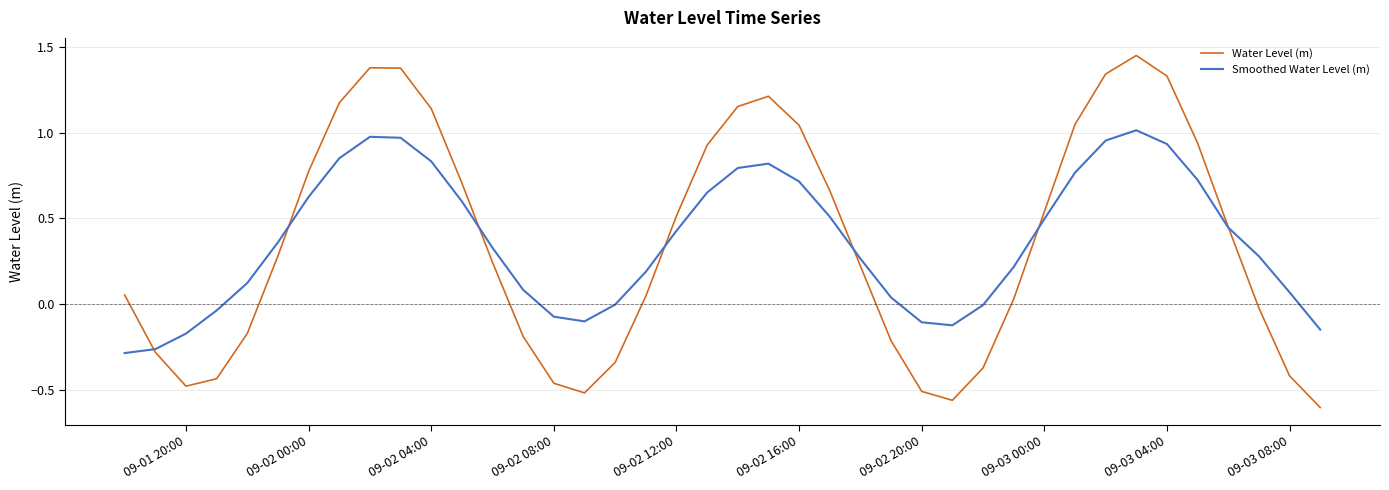

List the series in order of their peak value, highest first.

Water Level (m), Smoothed Water Level (m)